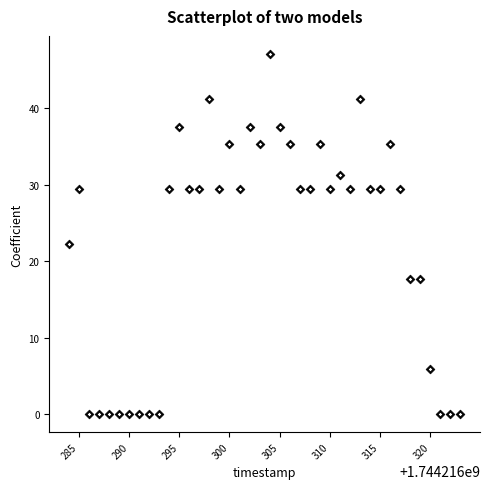

What Y value in the scatter plot is closest to 23?

22.2